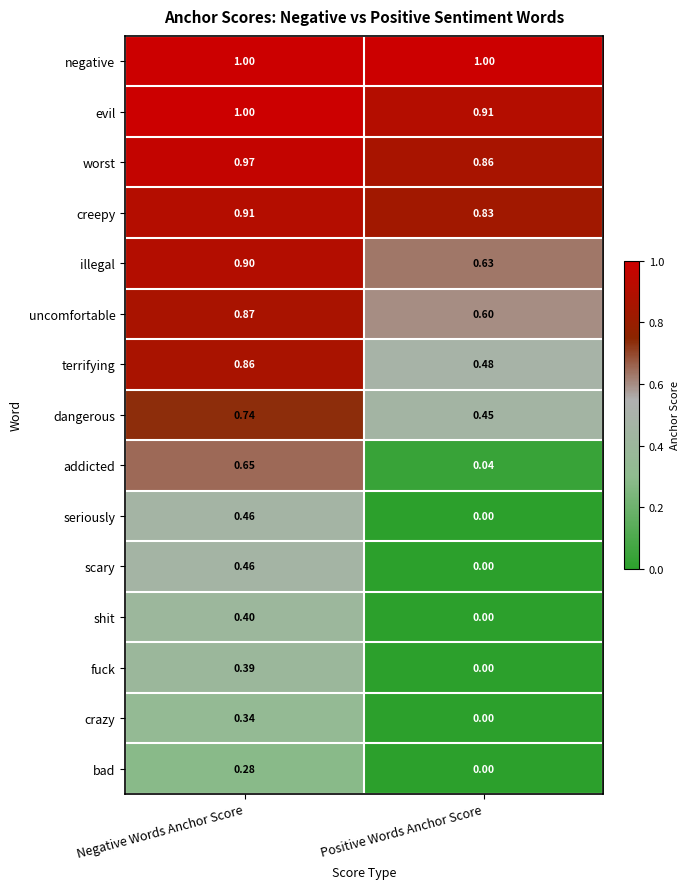

Which category has the lowest value across all series?

Positive Words Anchor Score